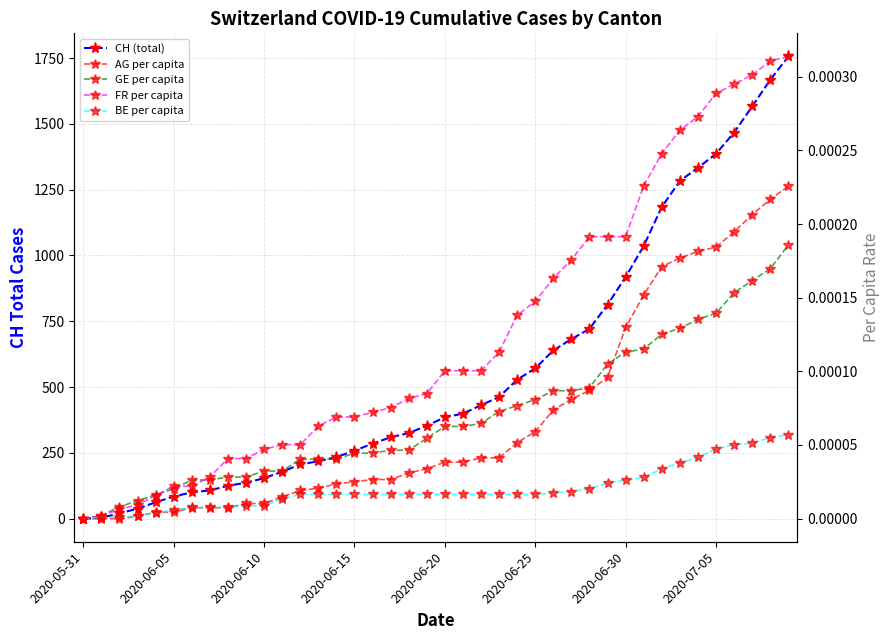

What is the difference between the highest and lowest values at 16?

285.0